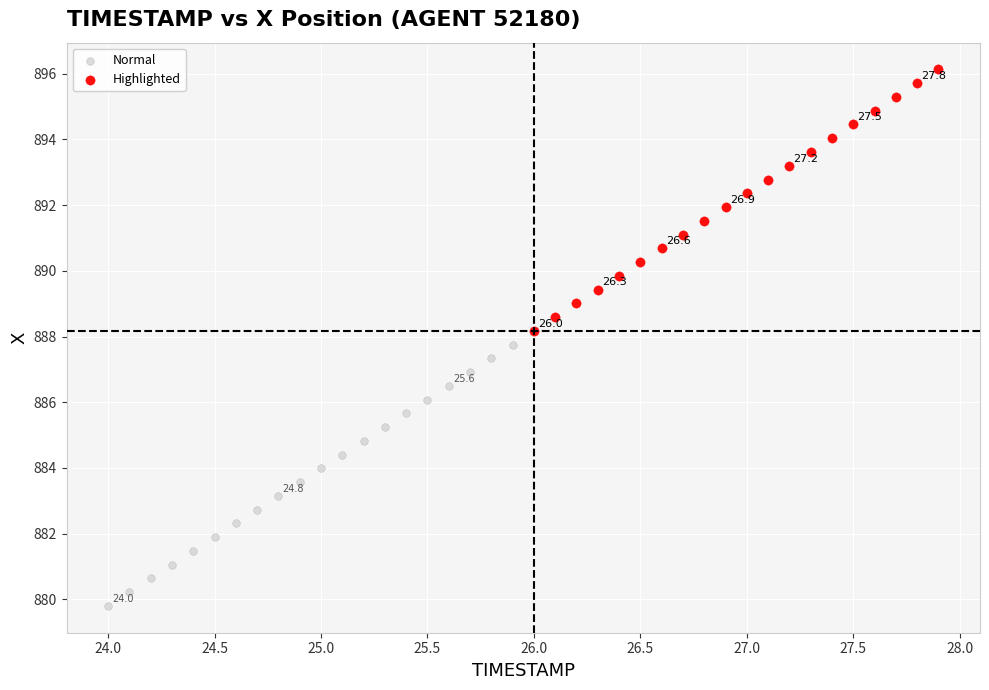

Which series reaches the maximum Y coordinate?

Highlighted